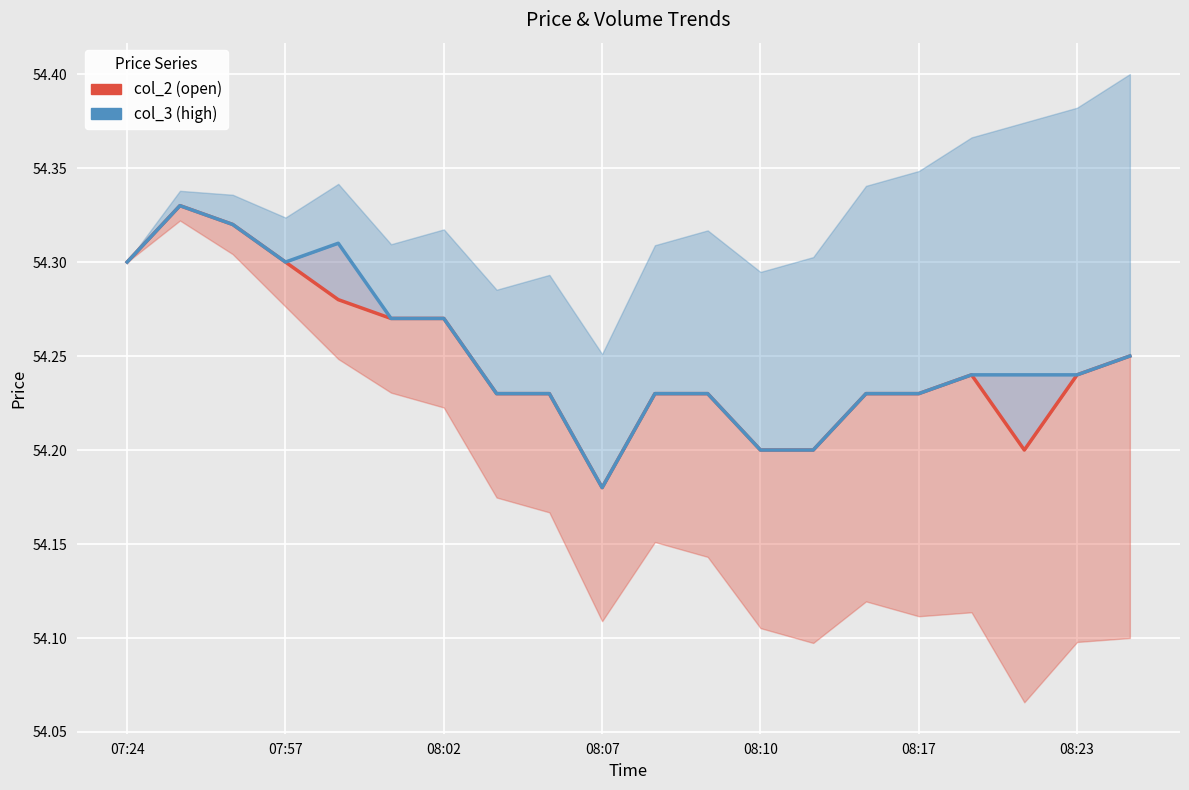

True or false: col_2 (open) and col_3 (high) cross at least once.

False